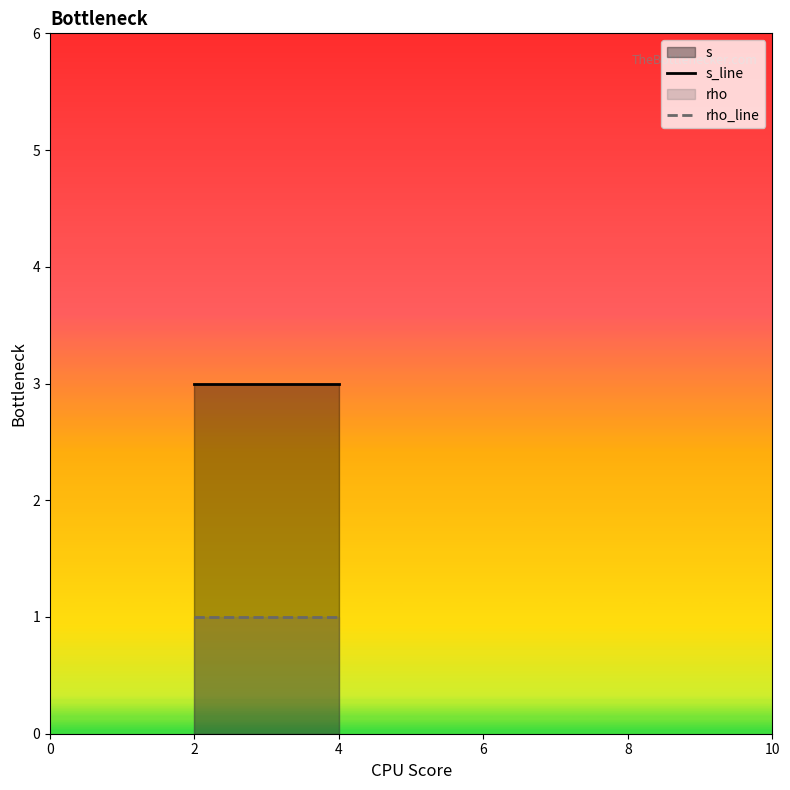

What is the sum of the s values at 2 and 4?

6